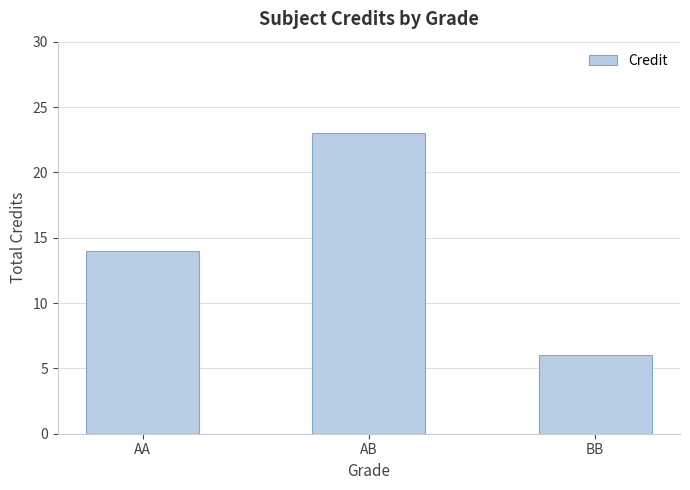

What position from the left is BB?

3